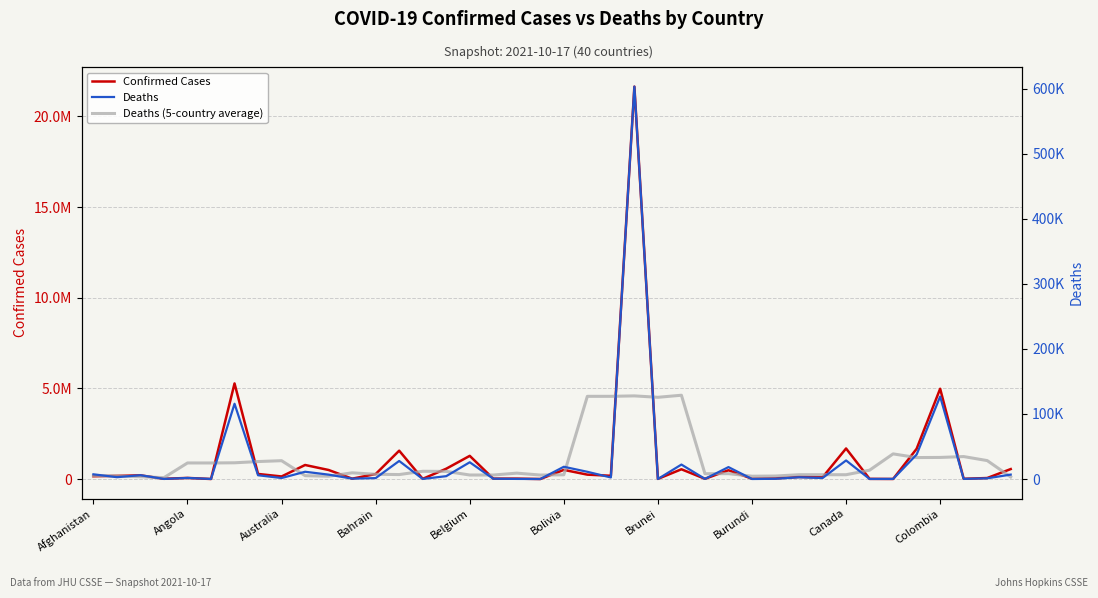

Which series has the largest total across all categories?

Confirmed Cases